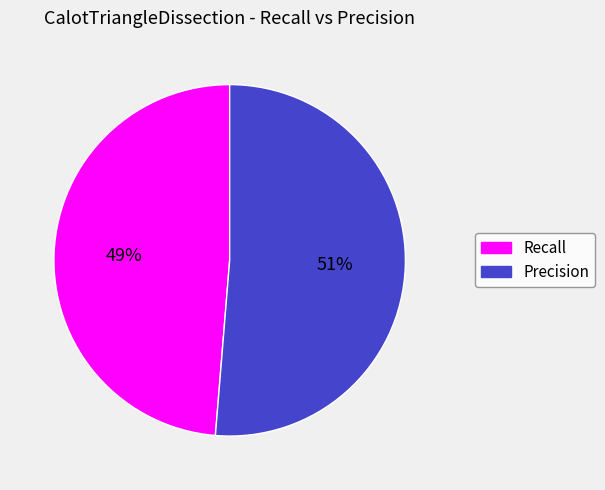

Rank the categories by value from highest to lowest.

Precision, Recall